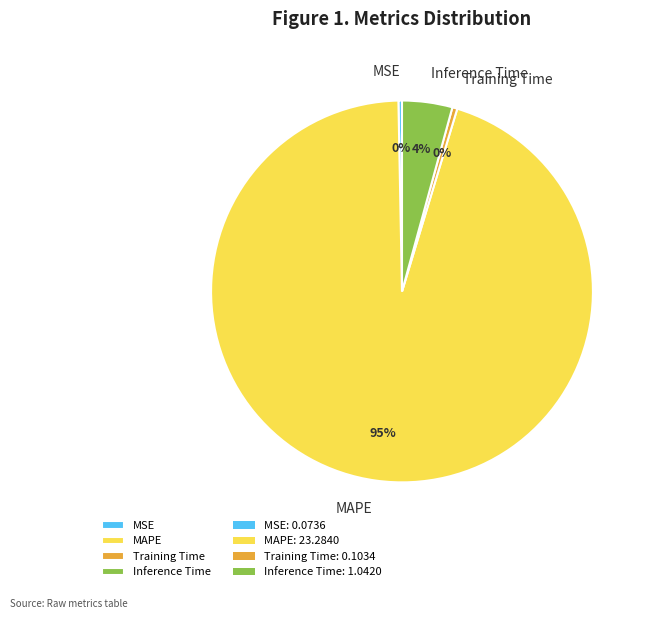

Which has a higher value, Training Time or Inference Time?

Inference Time